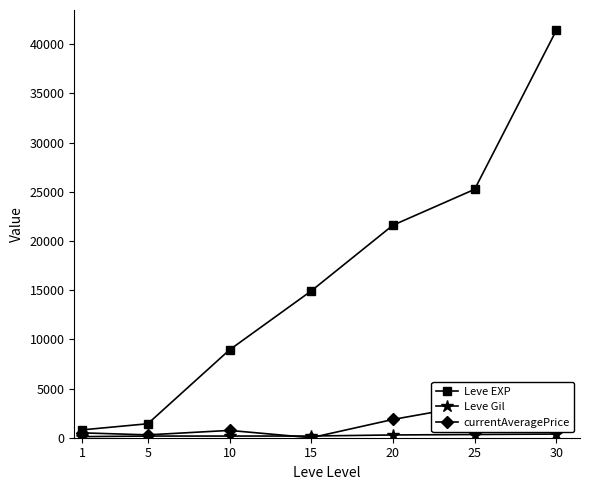

How many data points does each series have?

7